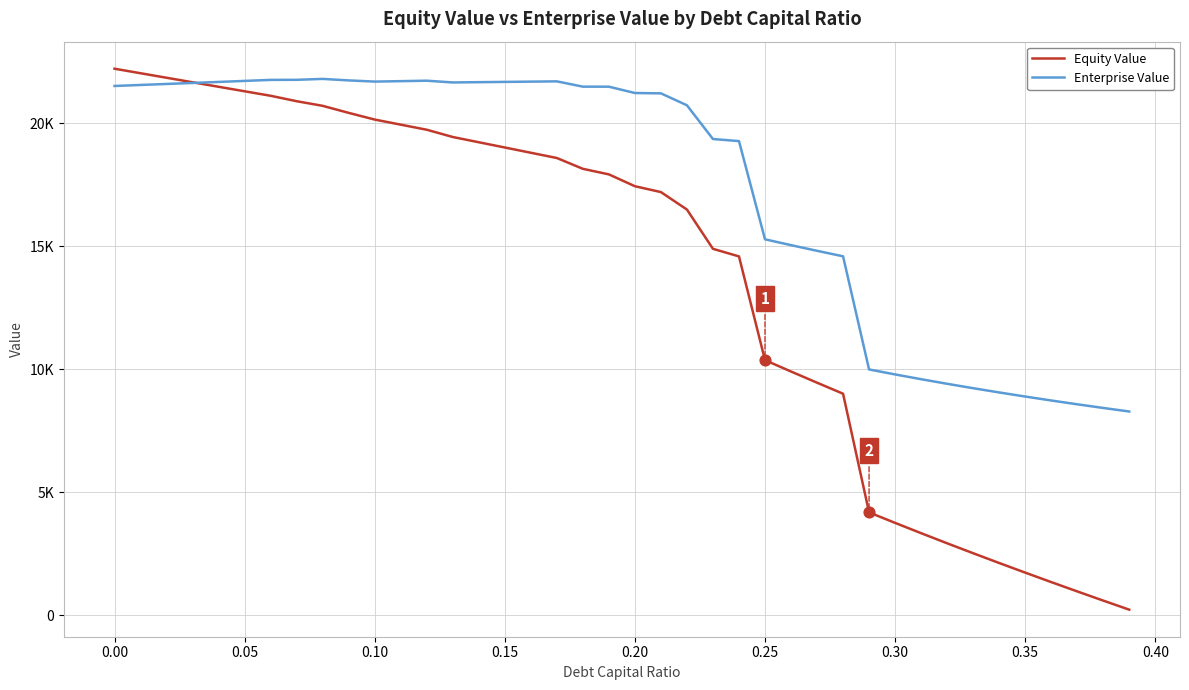

Does the chart have visible grid lines?

Yes